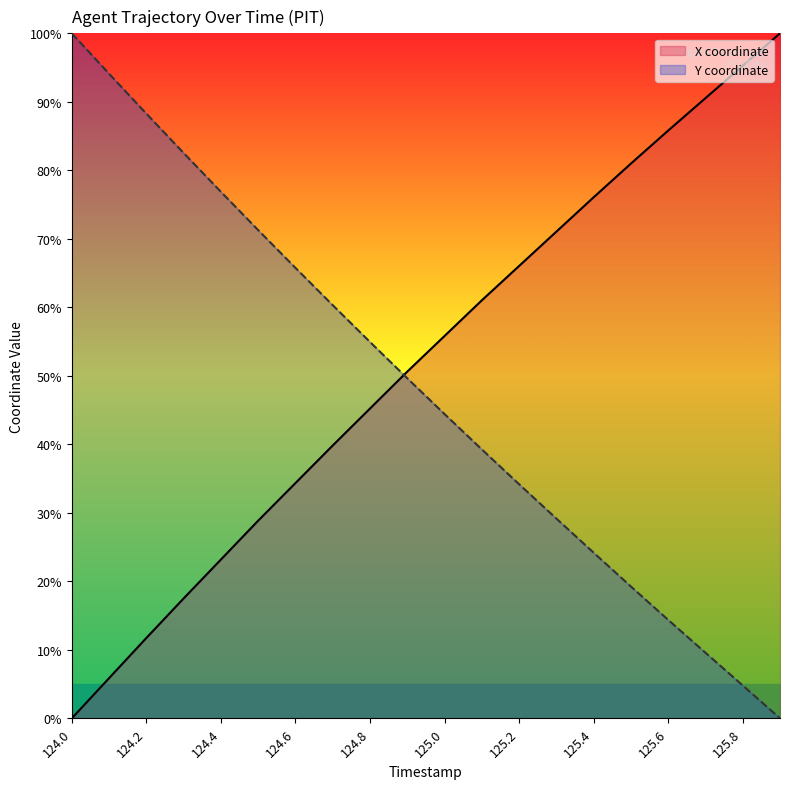

Where do X and Y first cross each other?

124.8 and 124.9